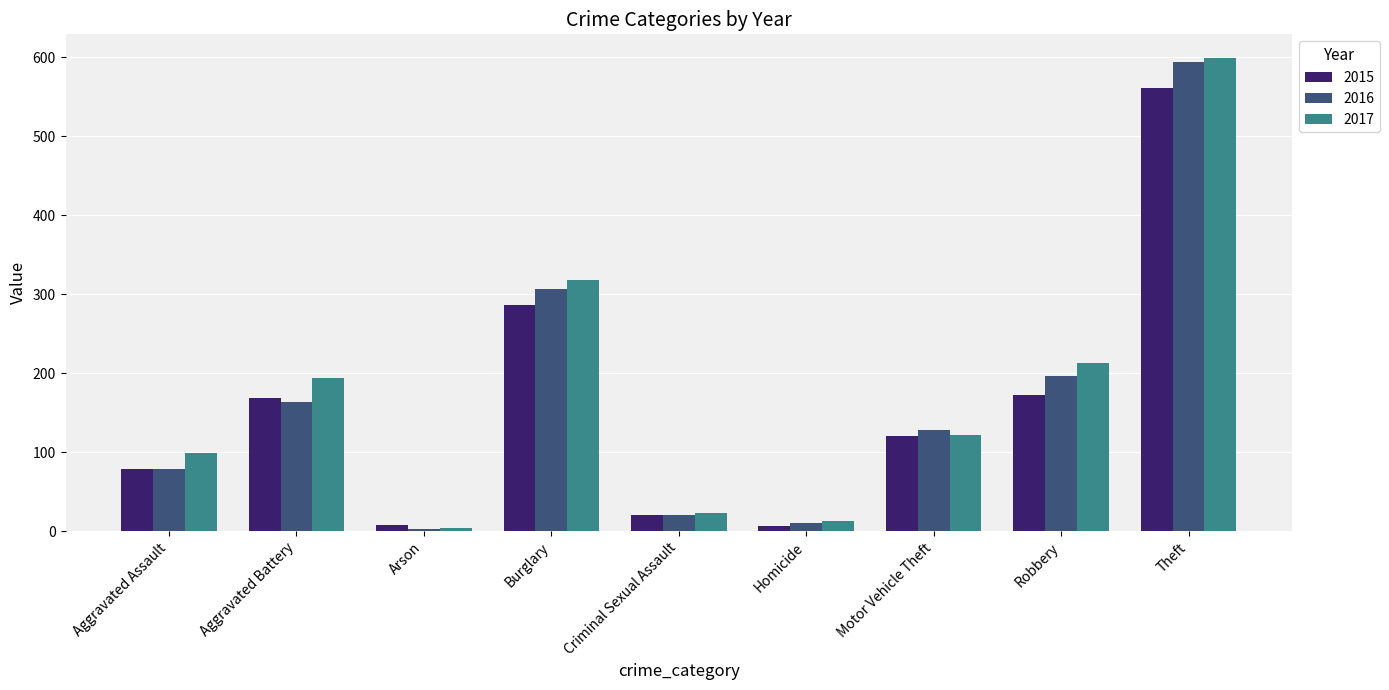

Which category has the highest value across all series?

Theft